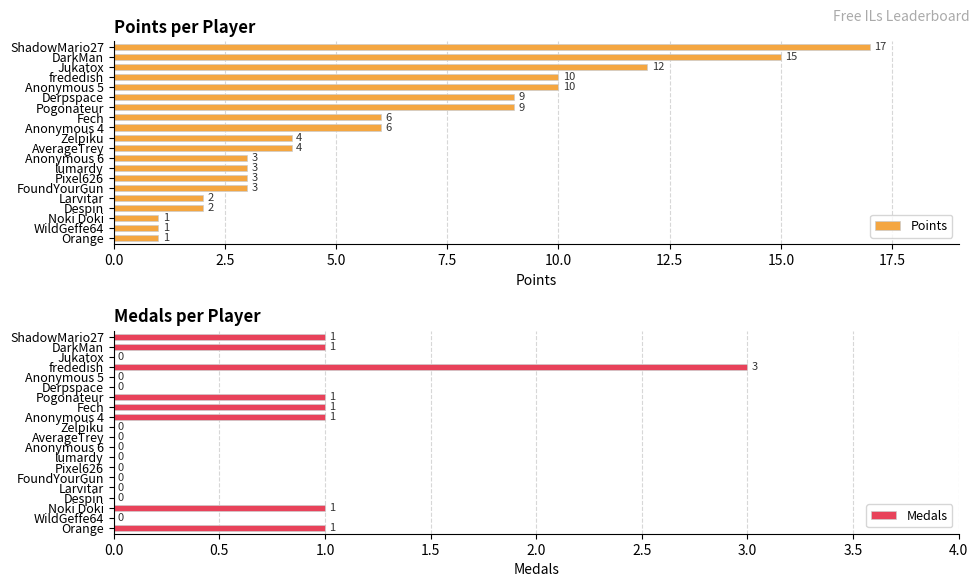

What is the difference between the Points values at Noki Doki and lumardy?

2